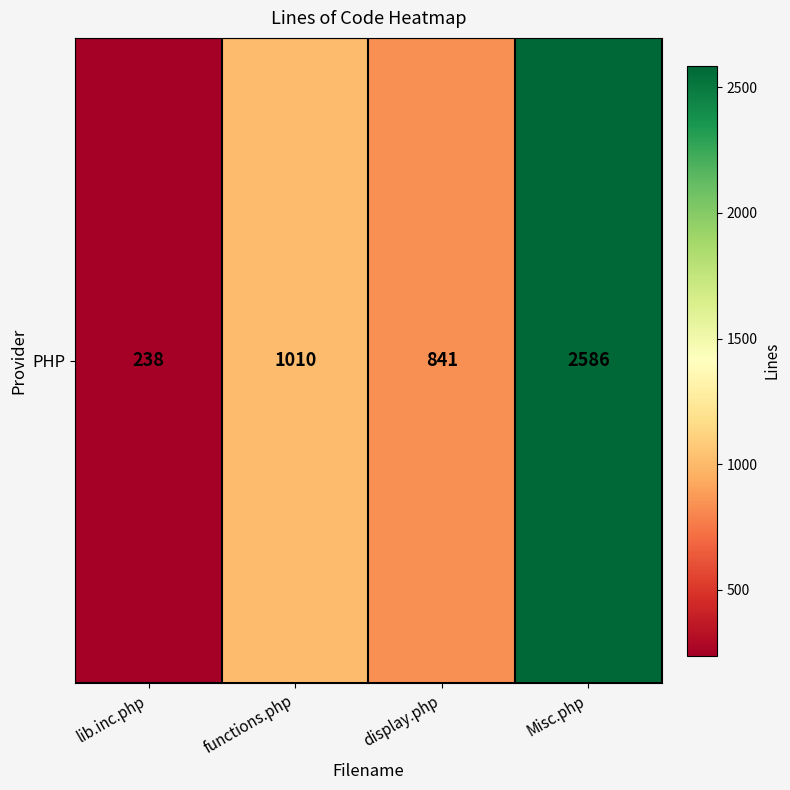

What is the ratio of the value at lib.inc.php to the value at Misc.php?

0.1